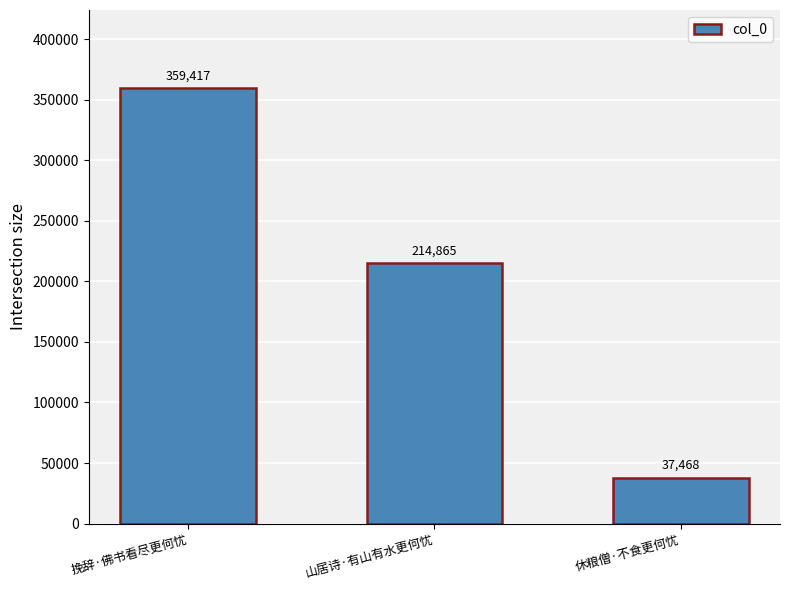

Rank the categories by value from highest to lowest.

挽辞·佛书看尽更何忧, 山居诗·有山有水更何忧, 休粮僧·不食更何忧